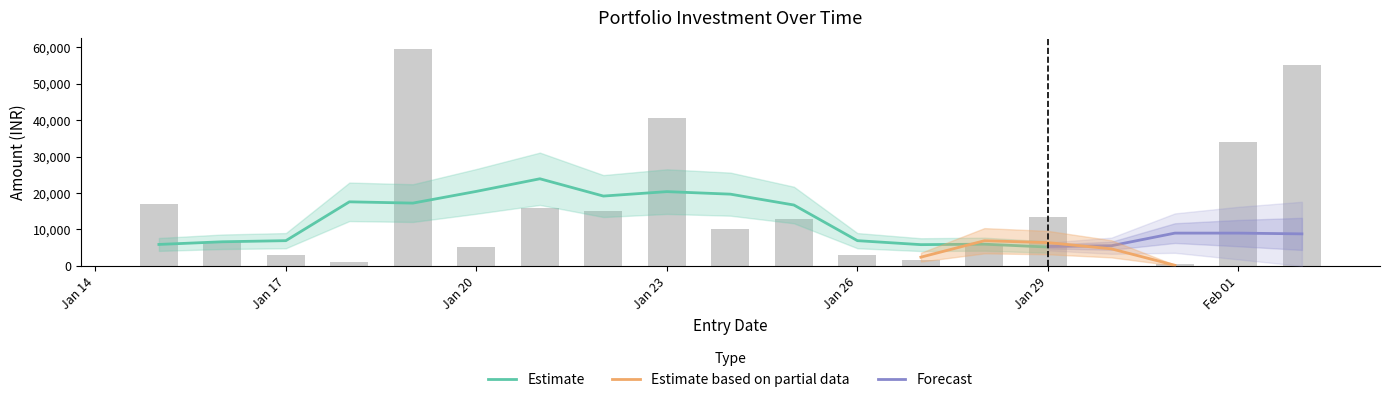

Rank the categories by value from lowest to highest.

2024-01-30, 2024-01-31, 2024-01-18, 2024-01-27, 2024-01-17, 2024-01-26, 2024-01-20, 2024-01-28, 2024-01-16, 2024-01-24, 2024-01-25, 2024-01-29, 2024-01-22, 2024-01-21, 2024-01-15, 2024-02-01, 2024-01-23, 2024-02-02, 2024-01-19